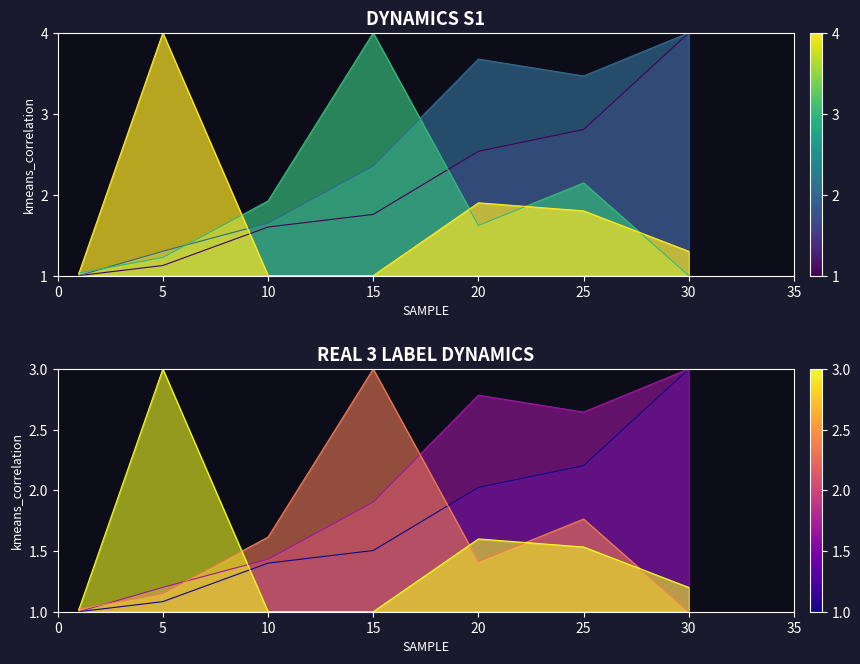

What is the minimum value shown in the chart?

1.0